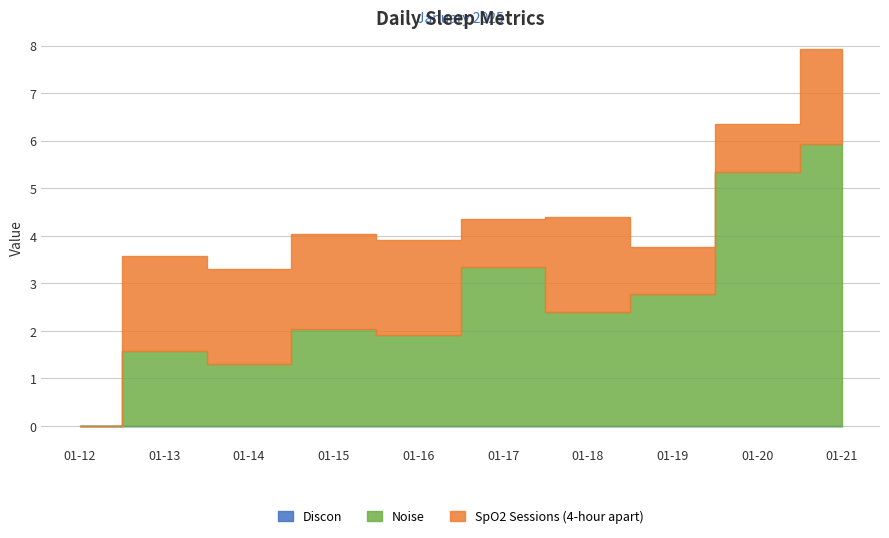

Reading right to left, what are all the values shown in this chart?

Discon: 0.0	0.0	0.0	0.0	0.0	0.0	0.0	0.0	0.0	0.0
Noise: 5.9	5.3	2.8	2.4	3.3	1.9	2.0	1.3	1.6	0.0
SpO2 Sessions (4-hour apart): 2.0	1.0	1.0	2.0	1.0	2.0	2.0	2.0	2.0	0.0